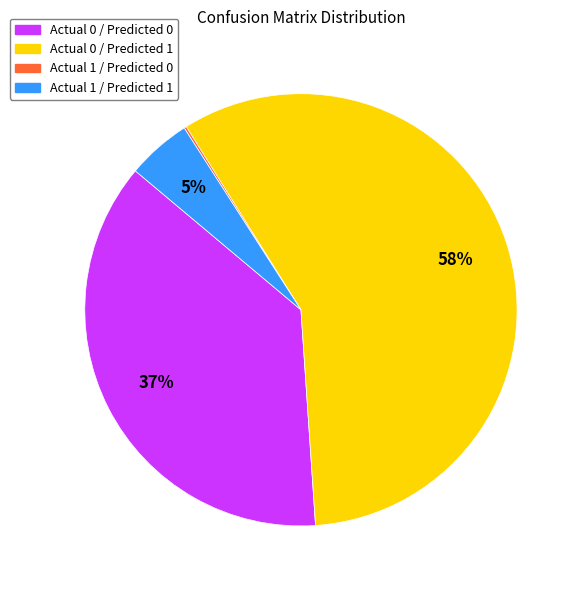

To the nearest percent, what is the average slice percentage?

25%